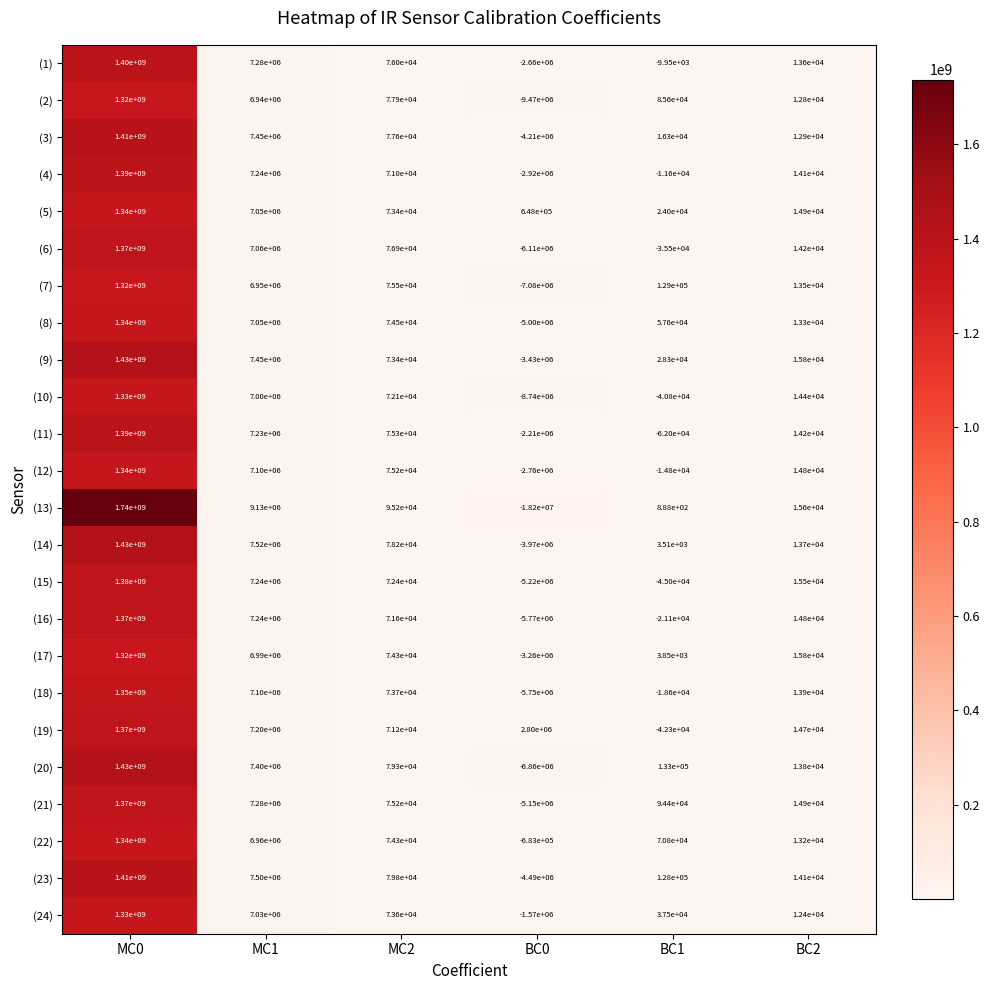

Rank the series at BC1 from lowest to highest value.

(11), (15), (19), (10), (6), (16), (18), (12), (4), (1), (13), (14), (17), (3), (5), (9), (24), (8), (22), (2), (21), (23), (7), (20)